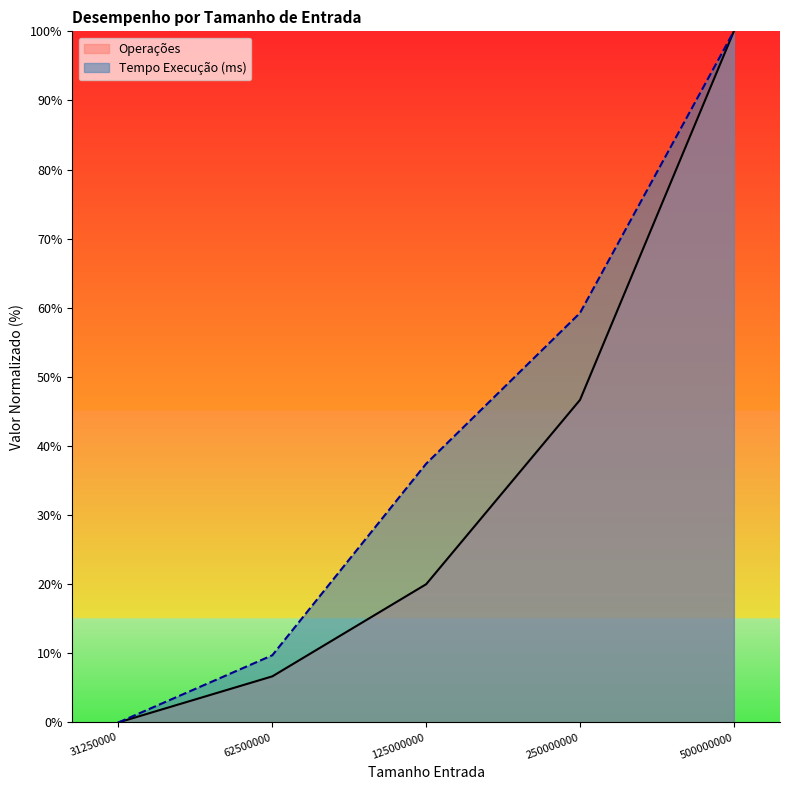

What is the label of the 3rd point from the right?

125000000.0